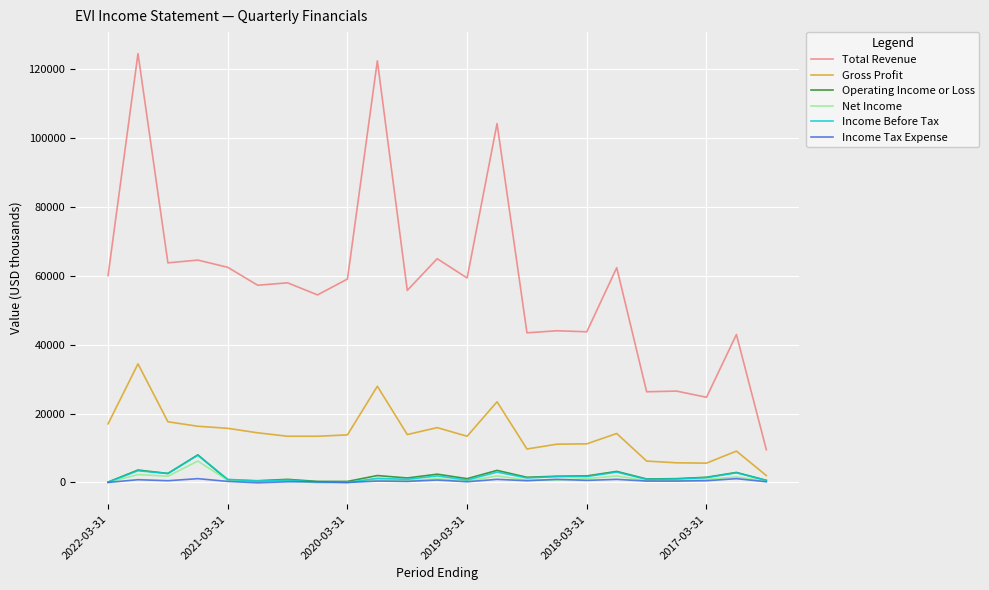

Which series has the largest range (max minus min)?

Total Revenue